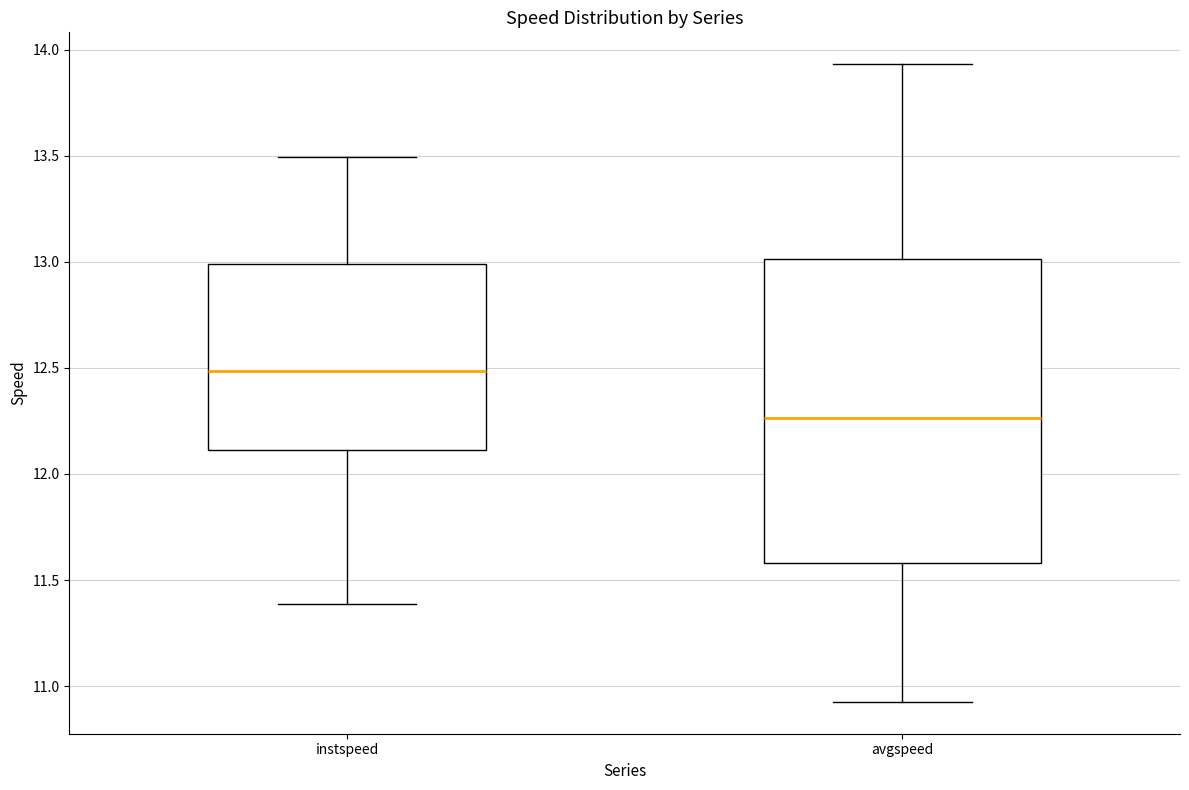

Reading left to right, transcribe this box plot: for each box, give where its median line is, the range the box spans, and where its two whiskers end, as read against the y-axis. The values are not printed on the chart, so give them approximately, as read against the axis.

instspeed: median 12.50, box 12.10 to 13.00, whiskers 11.40 to 13.50
avgspeed: median 12.25, box 11.60 to 13.00, whiskers 10.95 to 13.95